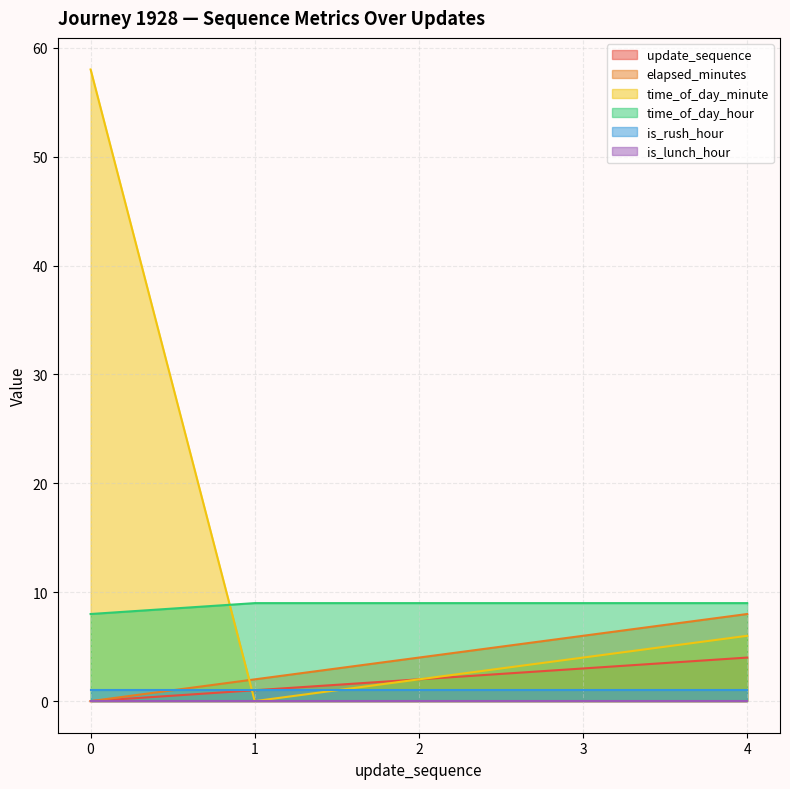

Which series has the largest range (max minus min)?

time_of_day_minute